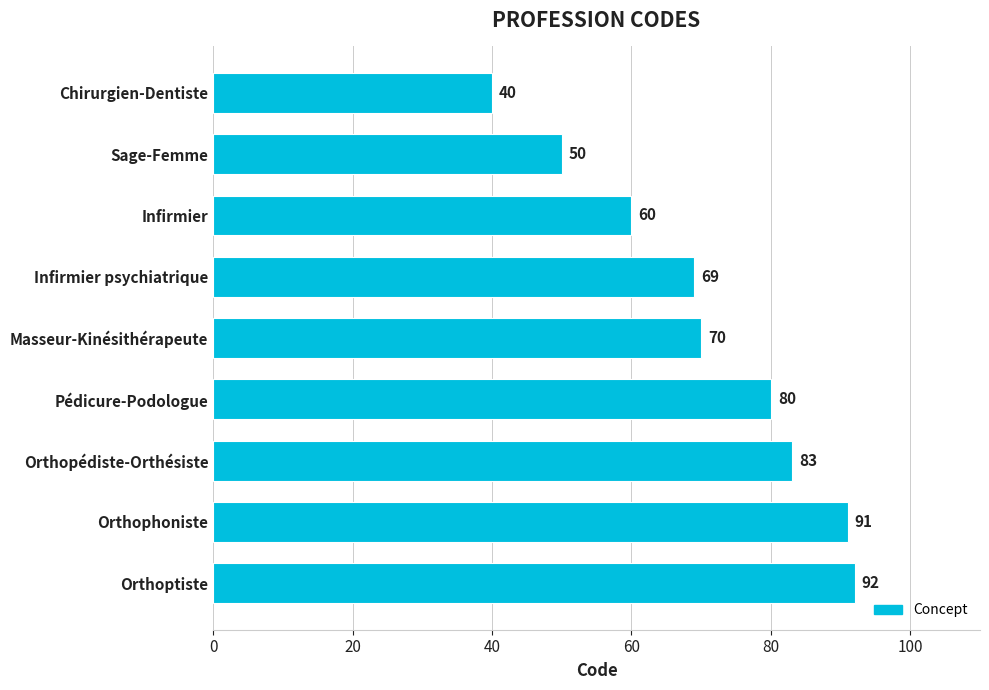

How many data points are less than 70?

4